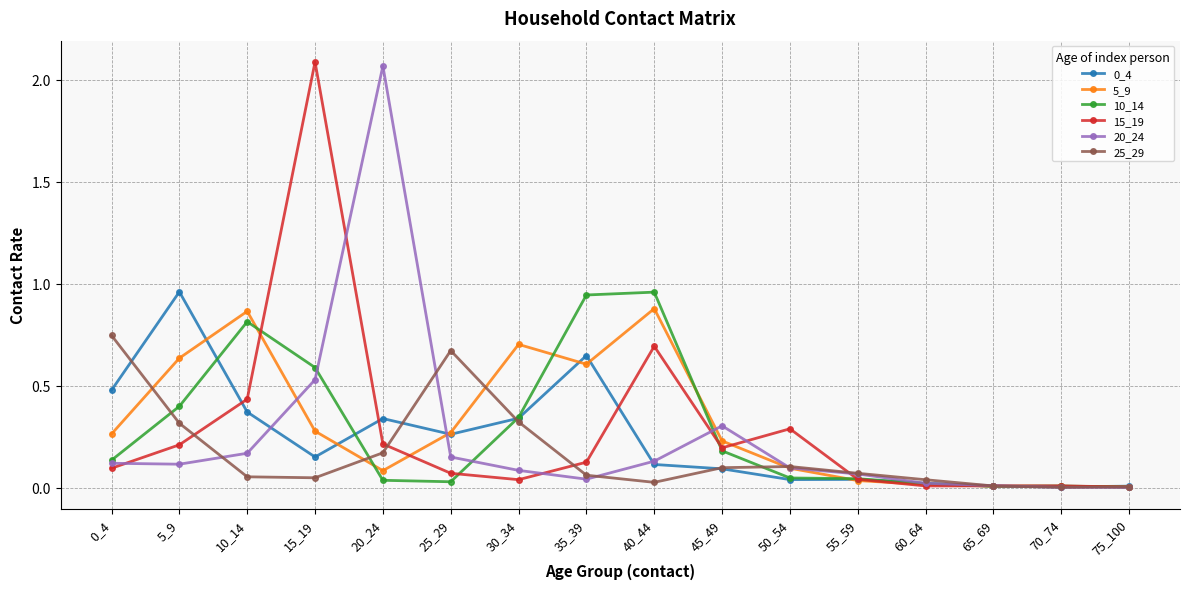

True or false: 25_29 and 20_24 intersect in this chart.

True